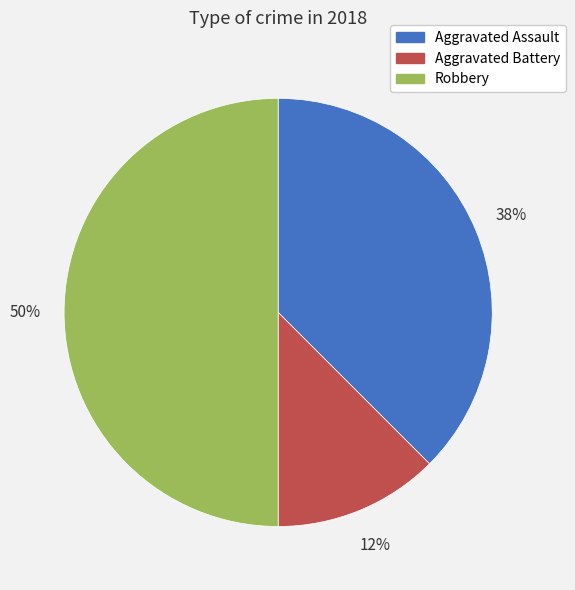

Rank the categories by value from lowest to highest.

Aggravated Battery, Aggravated Assault, Robbery